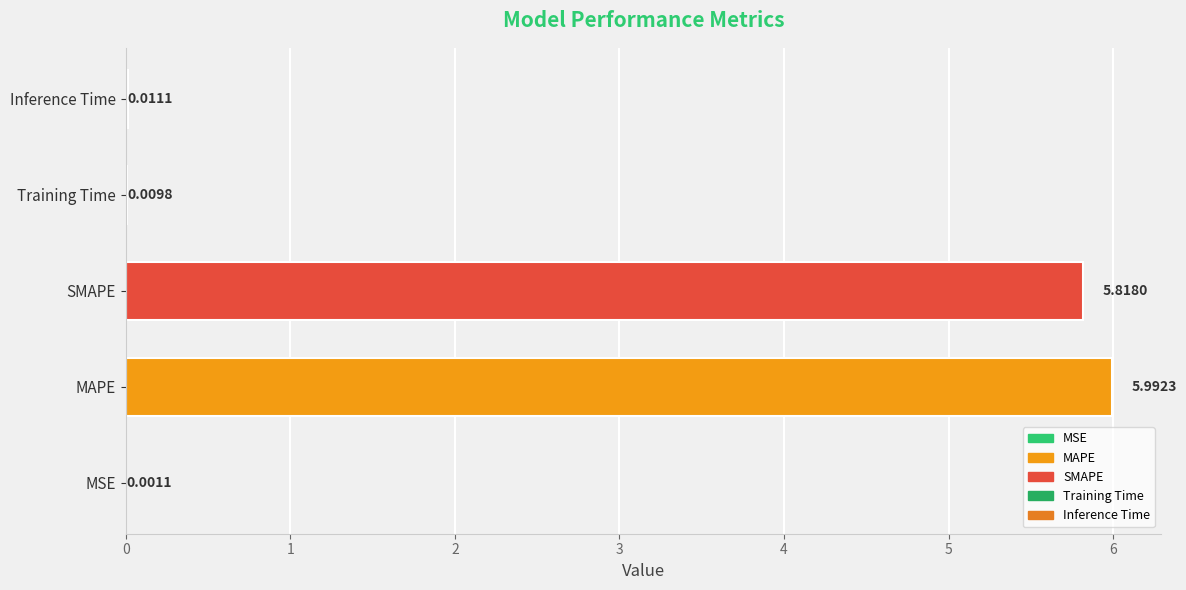

What is the sum of the values at Training Time and MAPE?

6.0